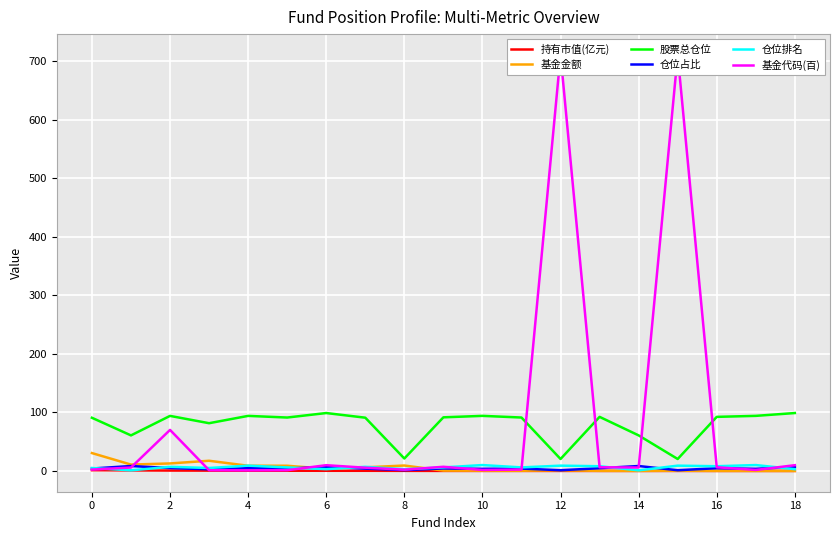

How many lines are shown in the chart?

6